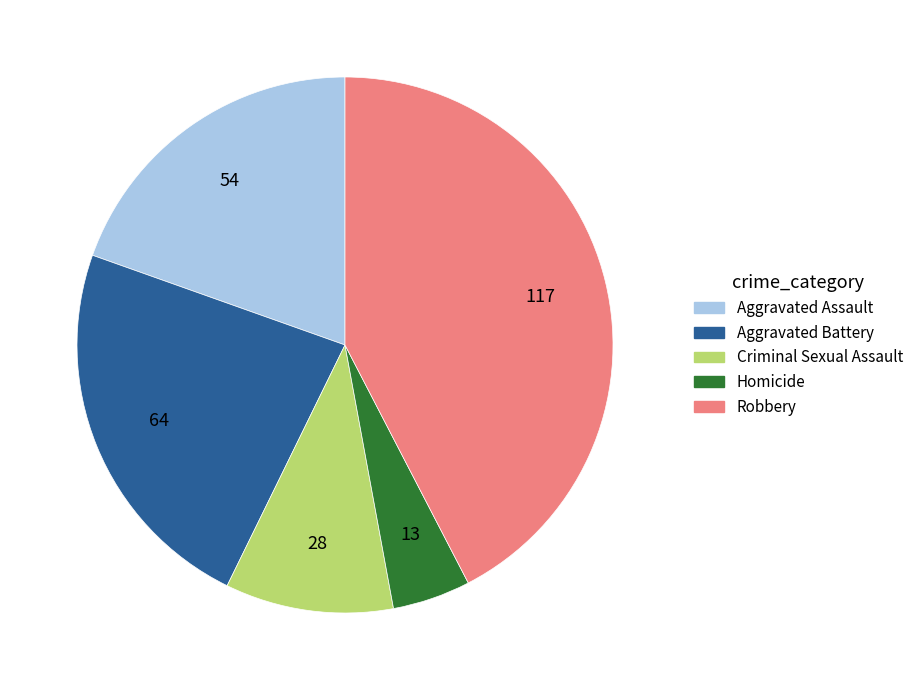

Which slice is the largest?

Robbery